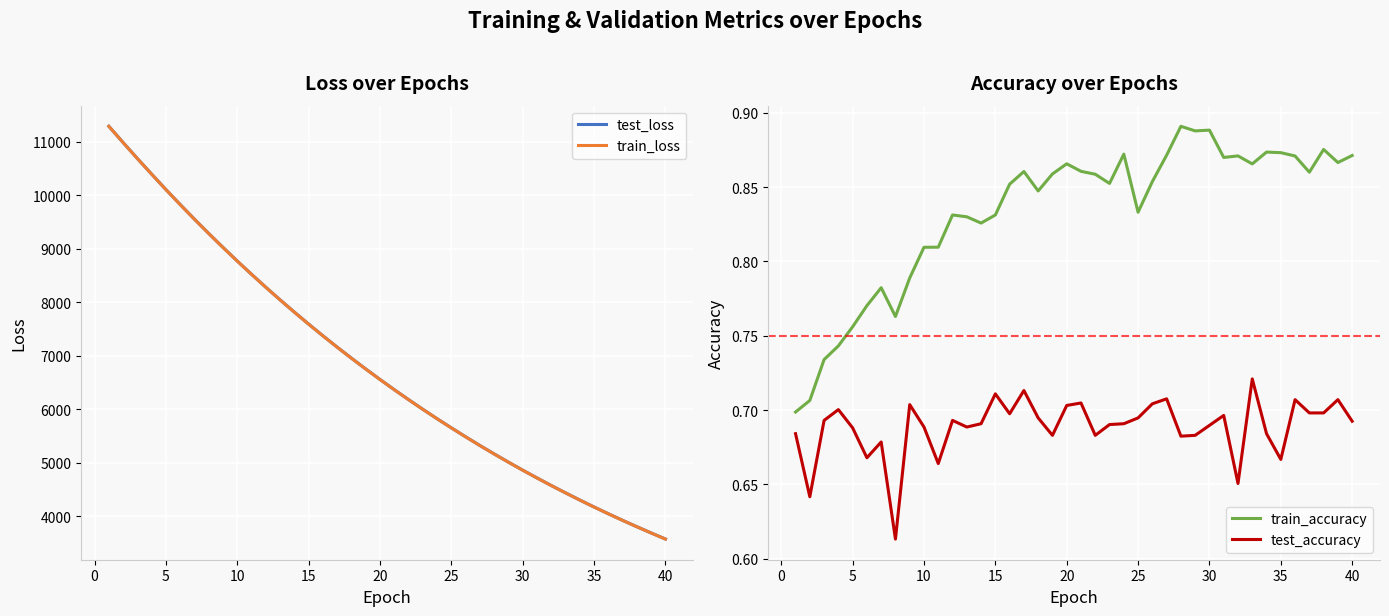

What is the maximum value for train_loss?

11287.9